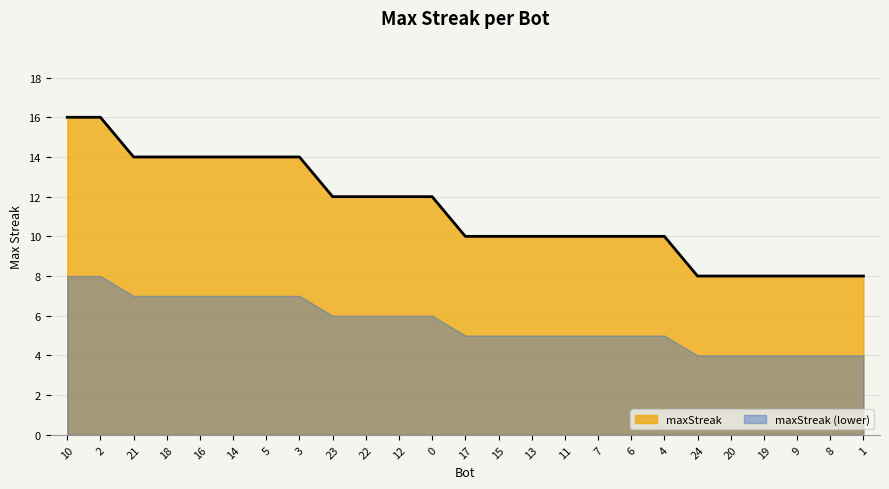

List the labels in order of value, largest first.

10, 2, 21, 18, 16, 14, 5, 3, 23, 22, 12, 0, 17, 15, 13, 11, 7, 6, 4, 24, 20, 19, 9, 8, 1